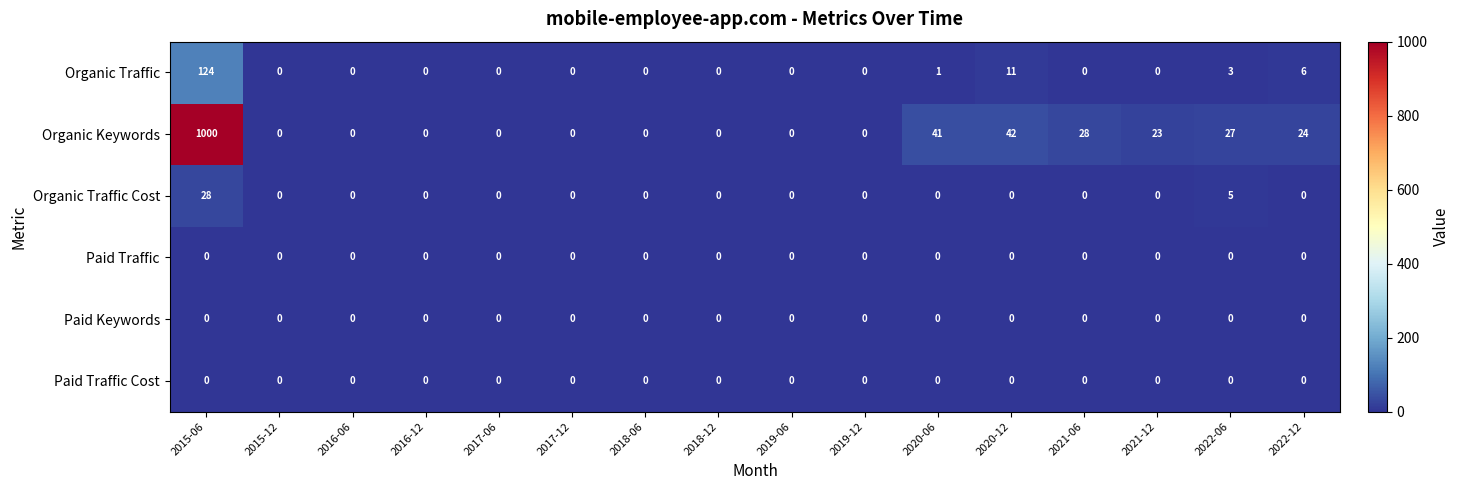

What is the total value across all series at 2022-06?

35